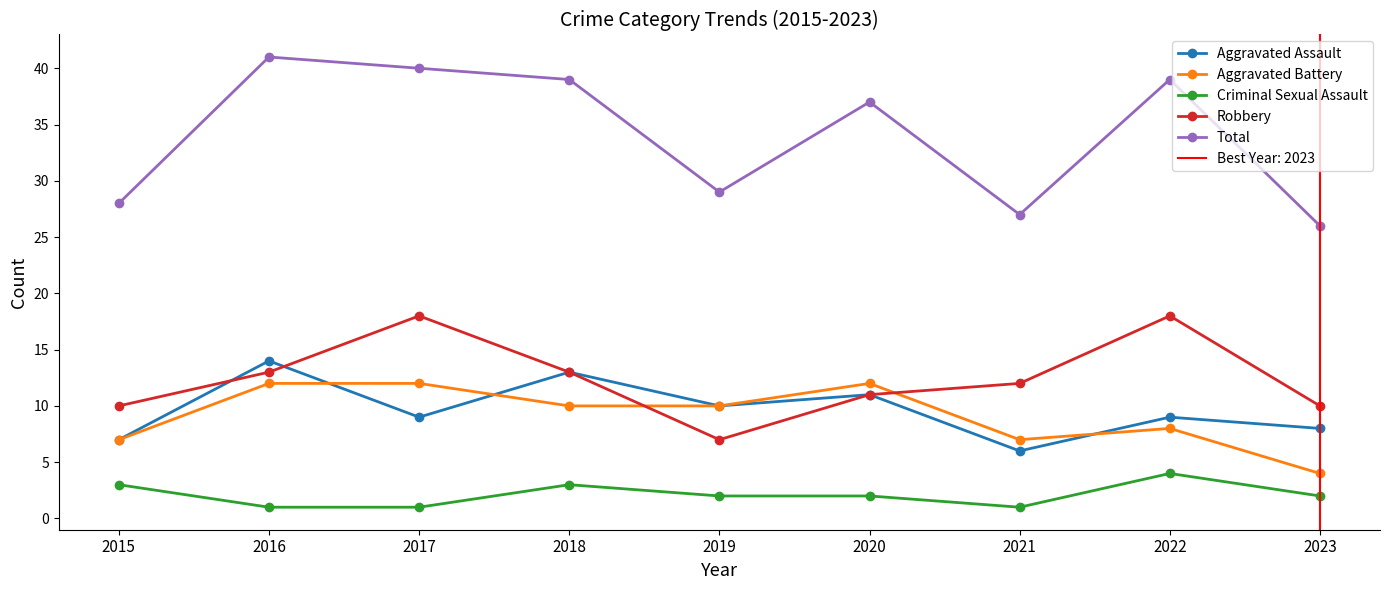

How many lines are shown in the chart?

5